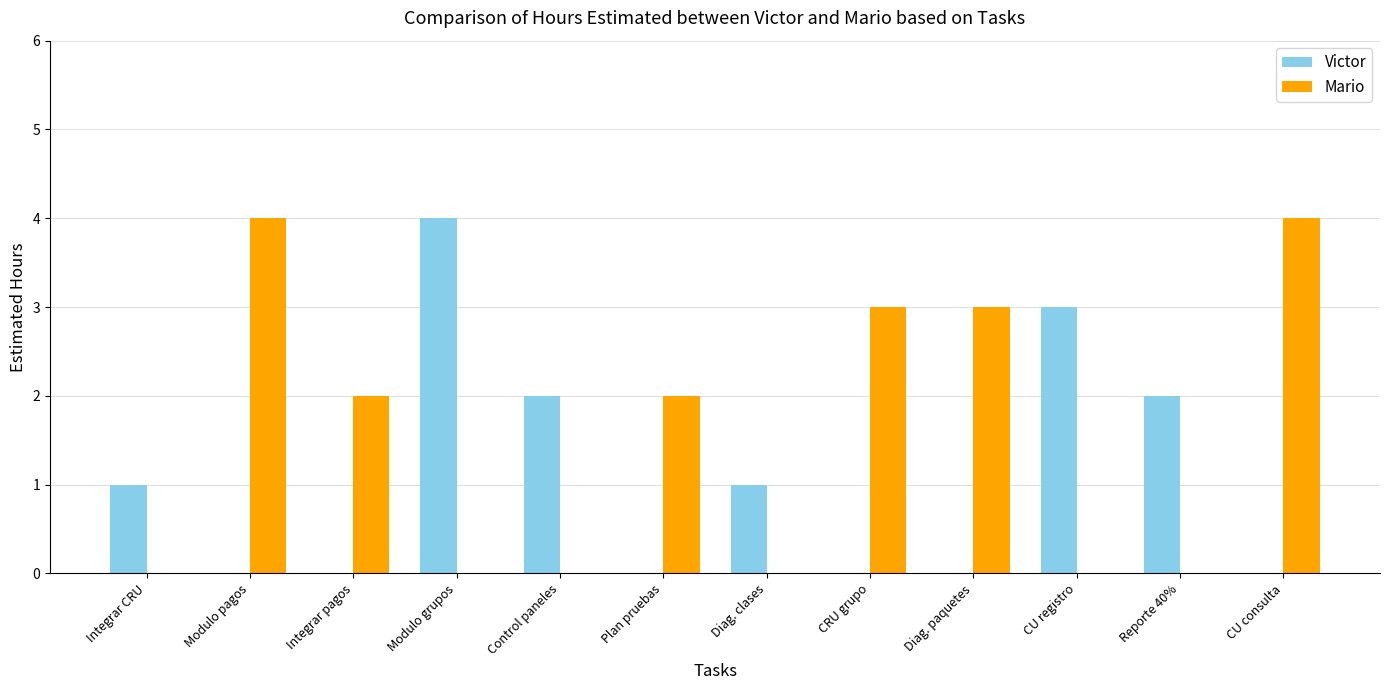

Which series has the largest total across all categories?

Mario